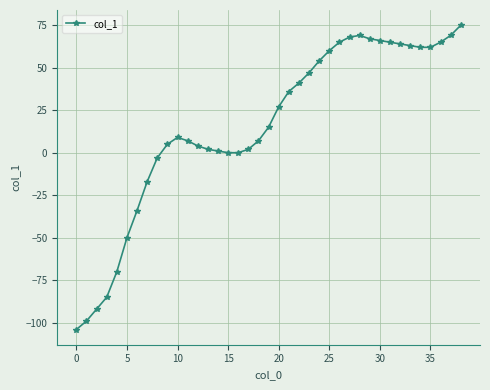

What is the value of the 5th point from the left?

-70